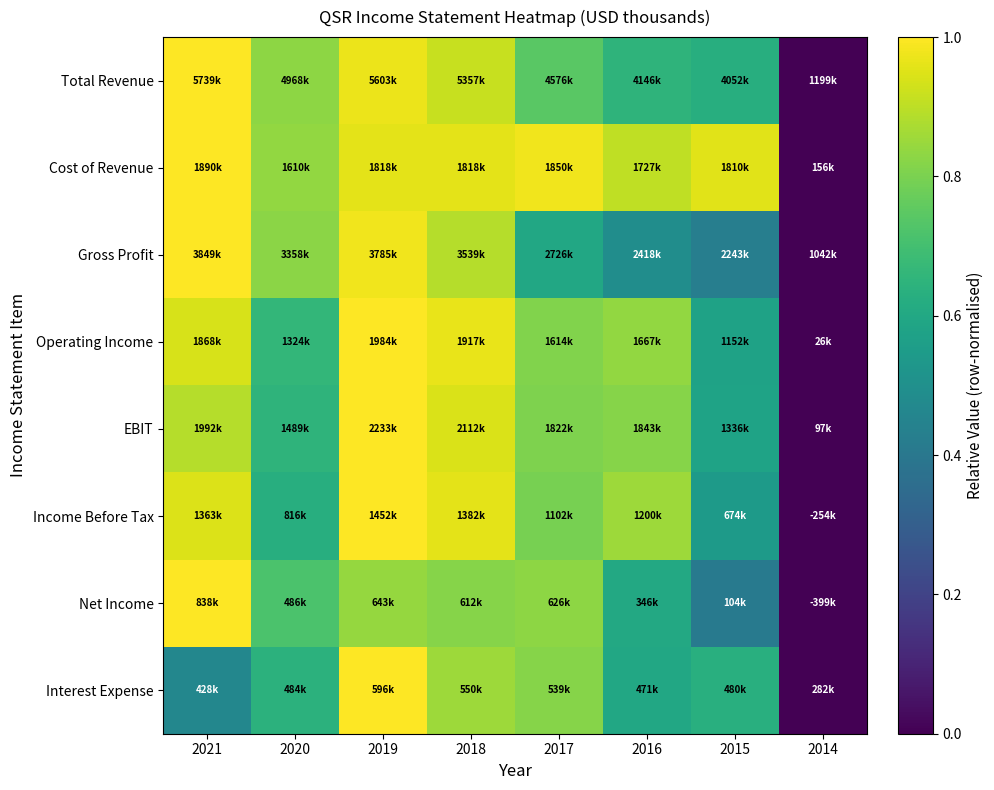

Reading left to right, extract all data points from this chart.

Total Revenue: 2021=1.0	2020=0.8	2019=1.0	2018=0.9	2017=0.7	2016=0.6	2015=0.6	2014=0.0
Cost of Revenue: 2021=1.0	2020=0.8	2019=1.0	2018=1.0	2017=1.0	2016=0.9	2015=1.0	2014=0.0
Gross Profit: 2021=1.0	2020=0.8	2019=1.0	2018=0.9	2017=0.6	2016=0.5	2015=0.4	2014=0.0
Operating Income: 2021=0.9	2020=0.7	2019=1.0	2018=1.0	2017=0.8	2016=0.8	2015=0.6	2014=0.0
EBIT: 2021=0.9	2020=0.7	2019=1.0	2018=0.9	2017=0.8	2016=0.8	2015=0.6	2014=0.0
Income Before Tax: 2021=0.9	2020=0.6	2019=1.0	2018=1.0	2017=0.8	2016=0.9	2015=0.5	2014=0.0
Net Income: 2021=1.0	2020=0.7	2019=0.8	2018=0.8	2017=0.8	2016=0.6	2015=0.4	2014=0.0
Interest Expense: 2021=0.5	2020=0.6	2019=1.0	2018=0.9	2017=0.8	2016=0.6	2015=0.6	2014=0.0